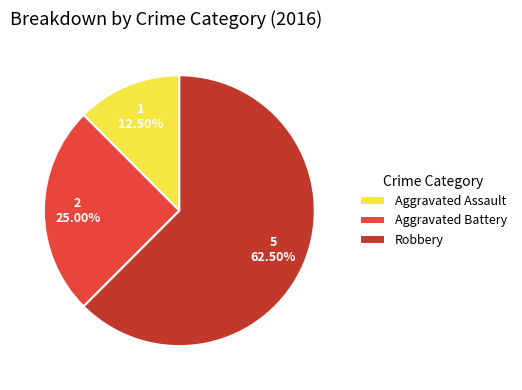

What is the smallest slice in the pie chart?

Aggravated Assault